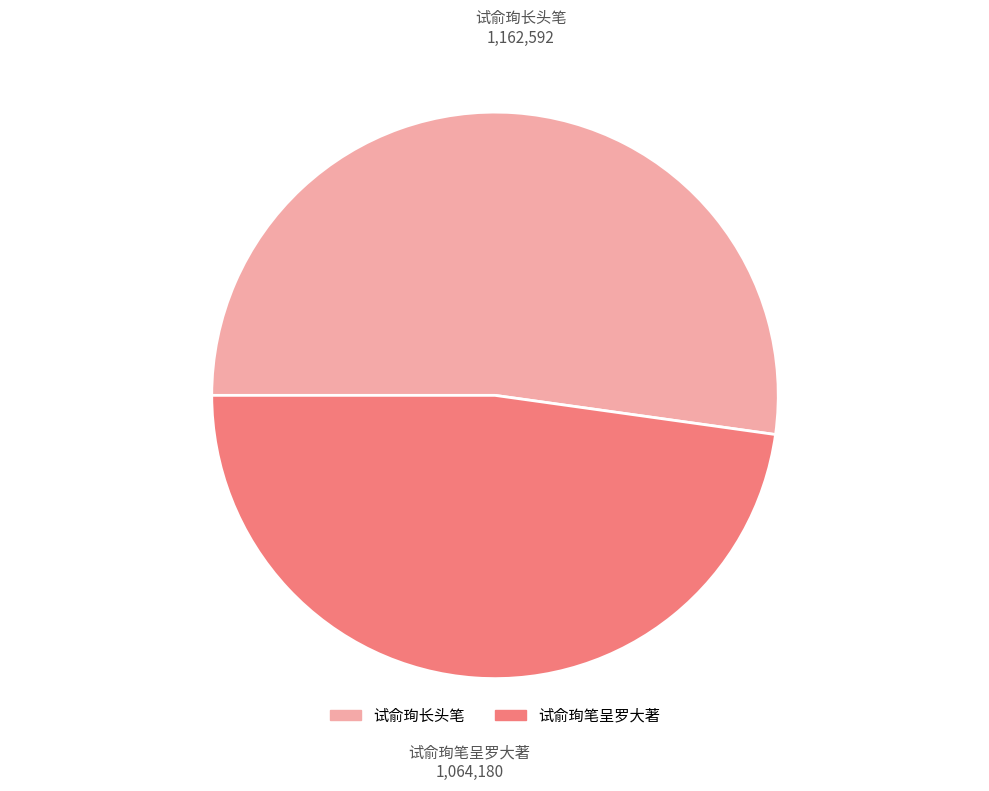

Which slice is the smallest?

试俞珣笔呈罗大著